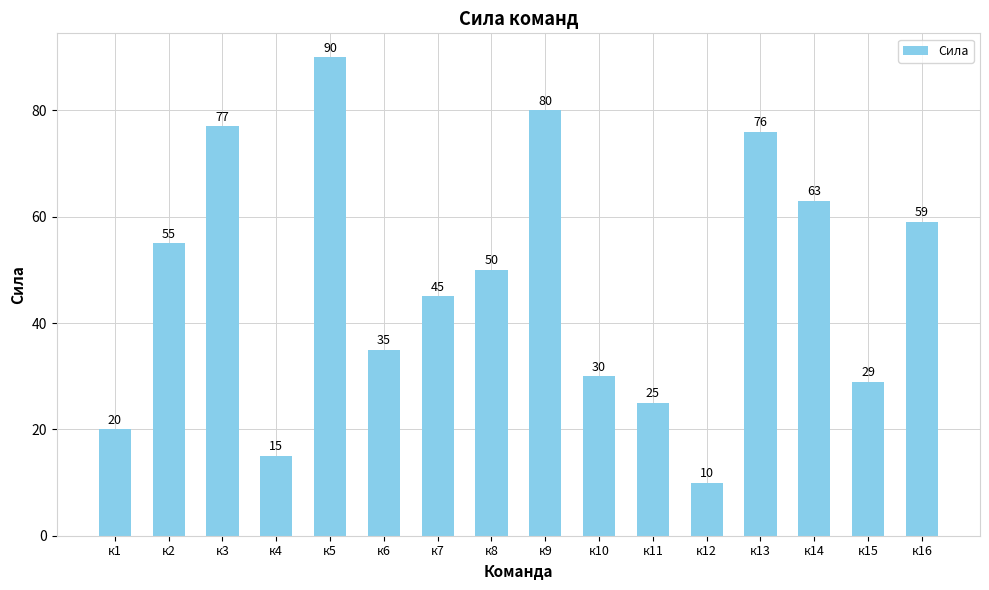

What is the average value?

47